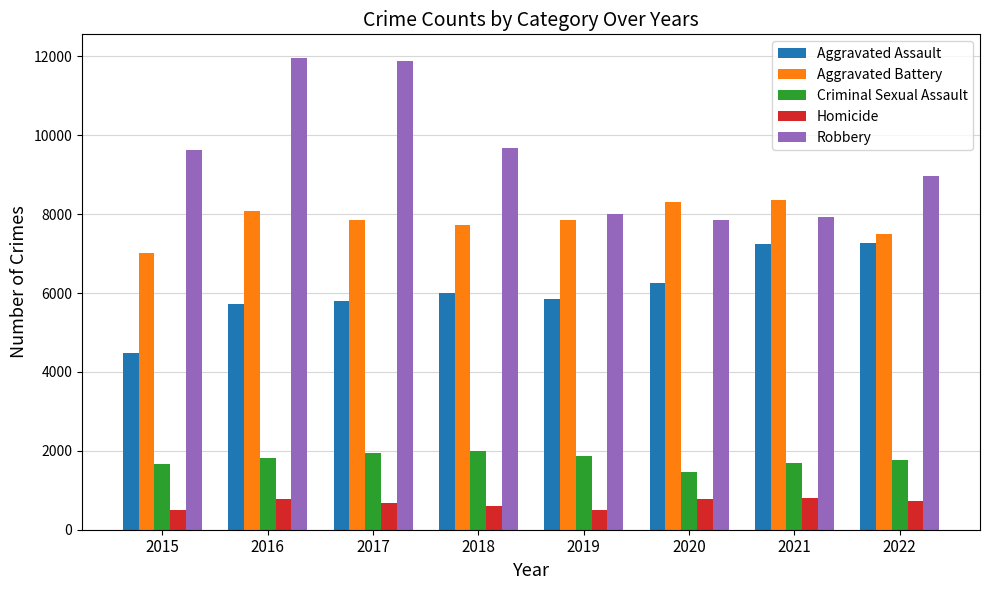

The value of Robbery at 2021 is 4328. True or false?

False